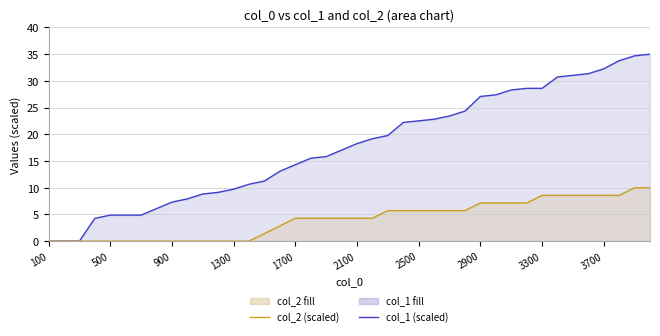

How many data points in col_1 (scaled) are above 18?

20